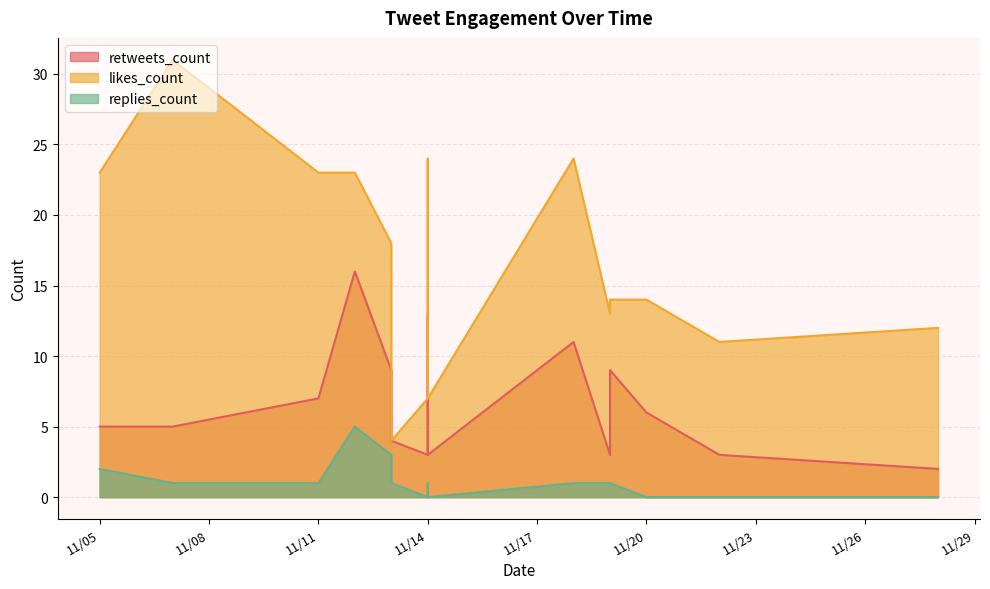

True or false: retweets_count has a value of 5 at 11/05.

True